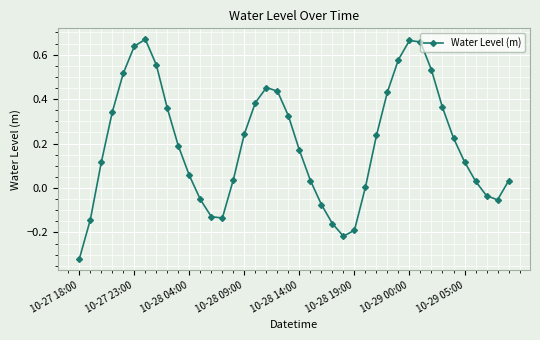

What is the difference between the maximum and minimum values?

1.0